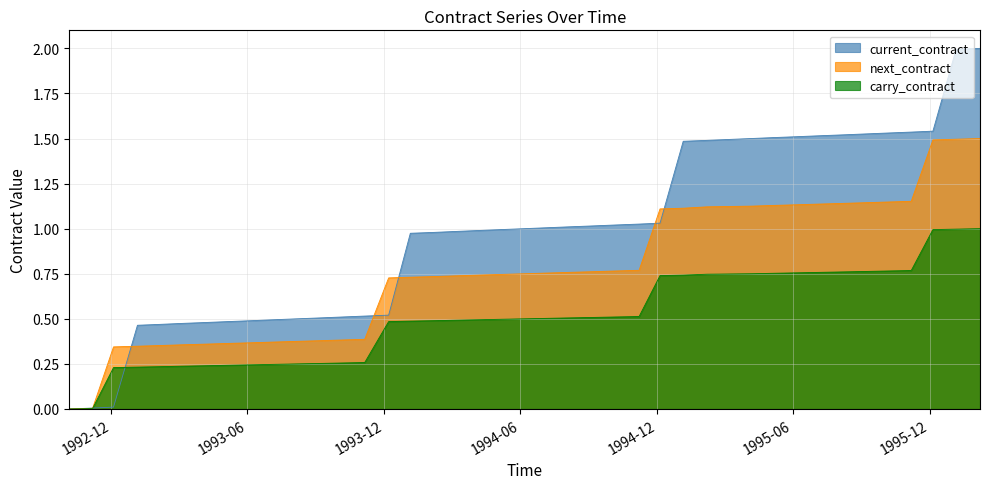

True or false: carry_contract and current_contract cross at least once.

True